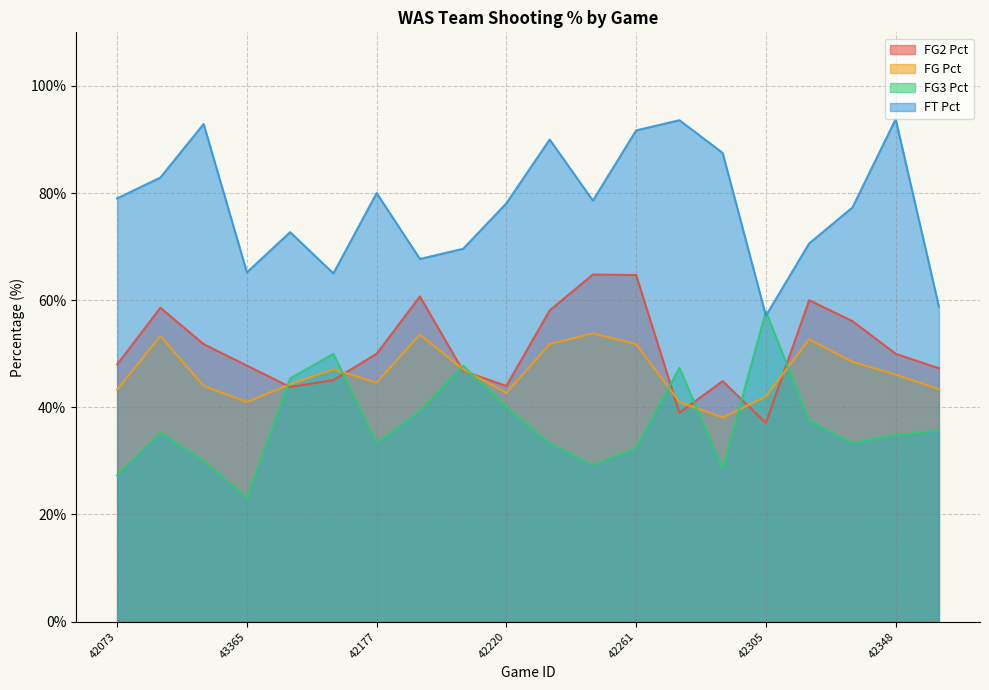

Rank the series at 42116 from lowest to highest value.

fg3PtPct, fgPct, fg2PtPct, ftPct